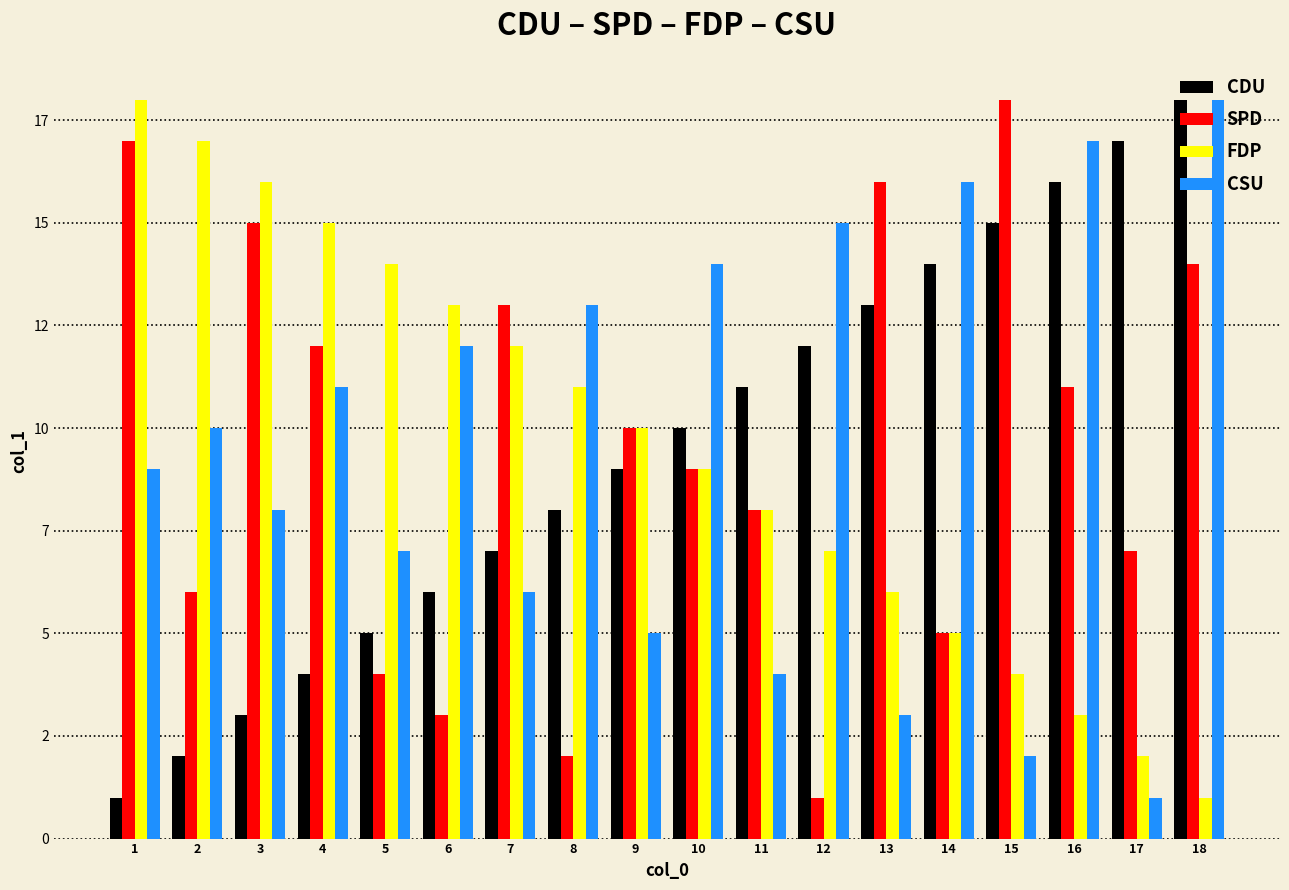

What are all the series names shown in the legend?

CDU, SPD, FDP, CSU